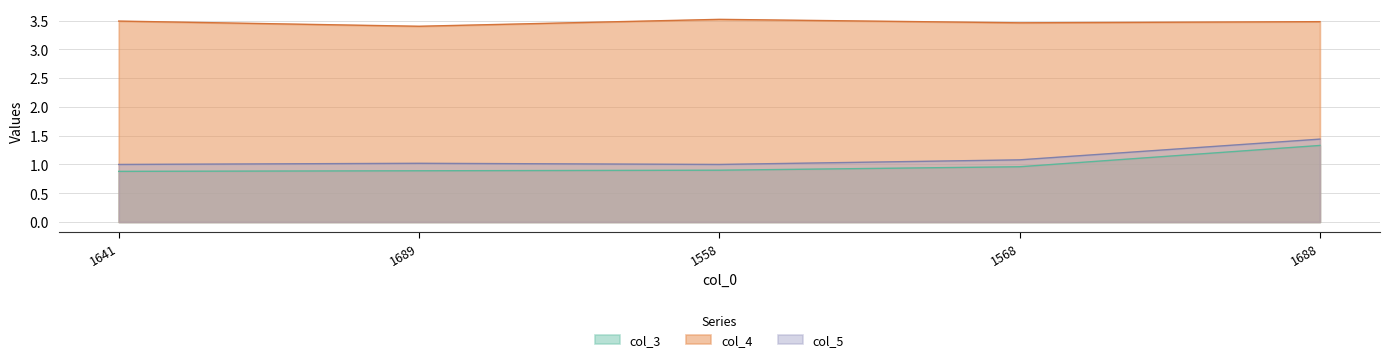

What is the label of the 3rd point from the right?

1558